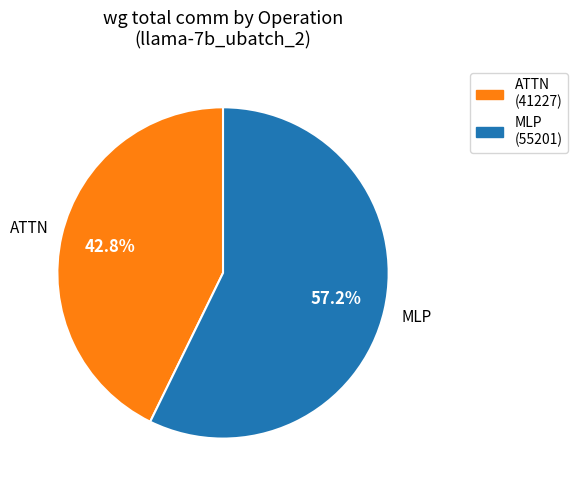

Approximately how many times larger is the value at ATTN compared to MLP?

0.7